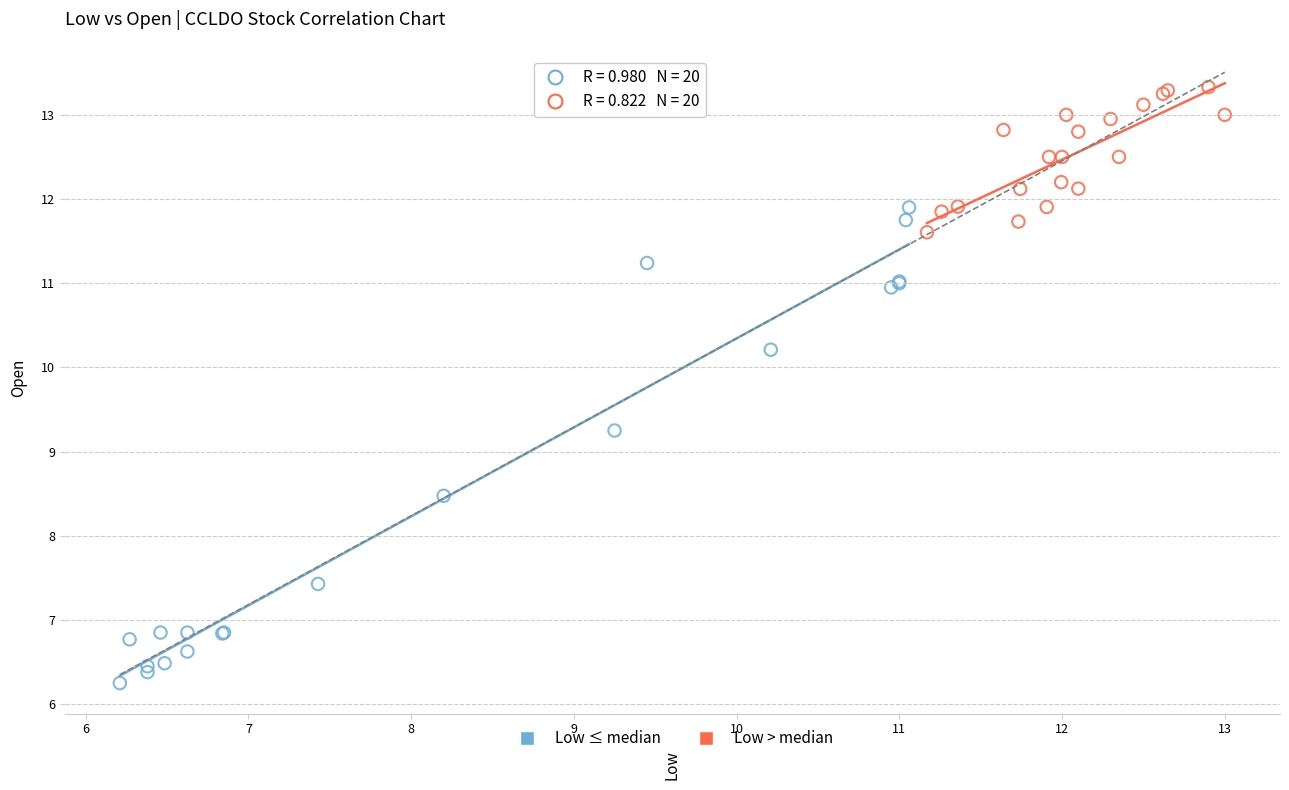

Which series reaches the maximum Y coordinate?

Low > median